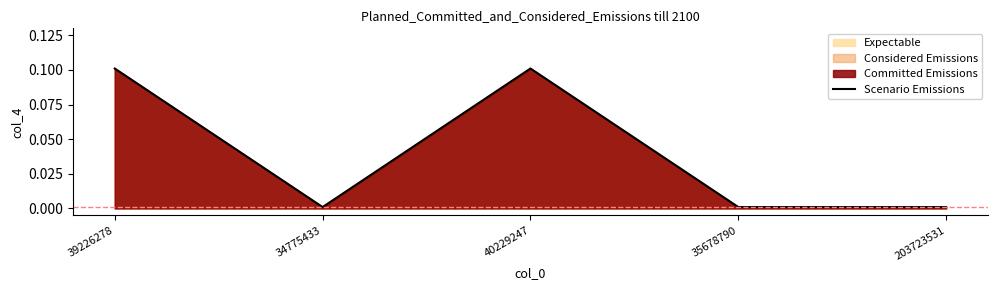

Reading left to right, what are all the values shown in this chart?

39226278=0.1	34775433=0.0	40229247=0.1	35678790=0.0	203723531=0.0